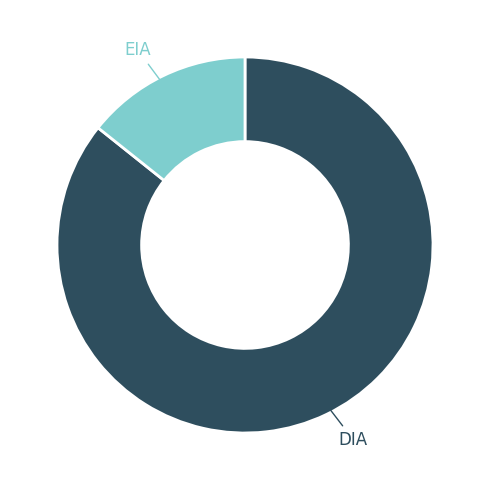

What is the largest slice in the pie chart?

DIA